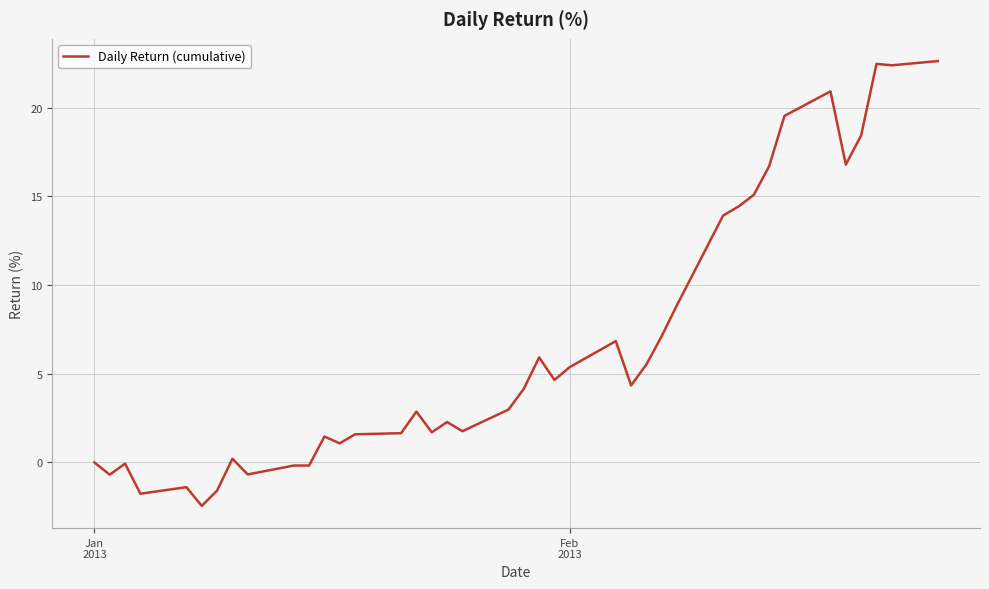

What is the difference between the maximum and minimum values?

25.1